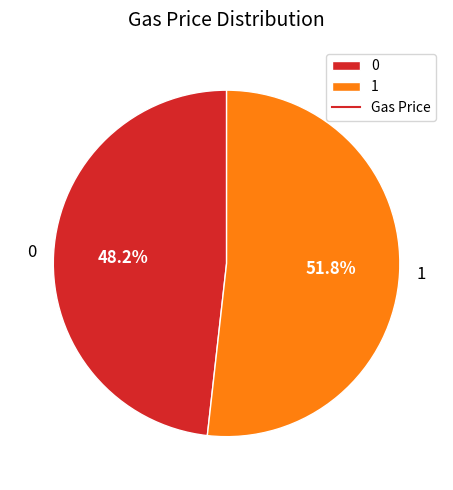

What portion of the pie excludes 1?

48.2%